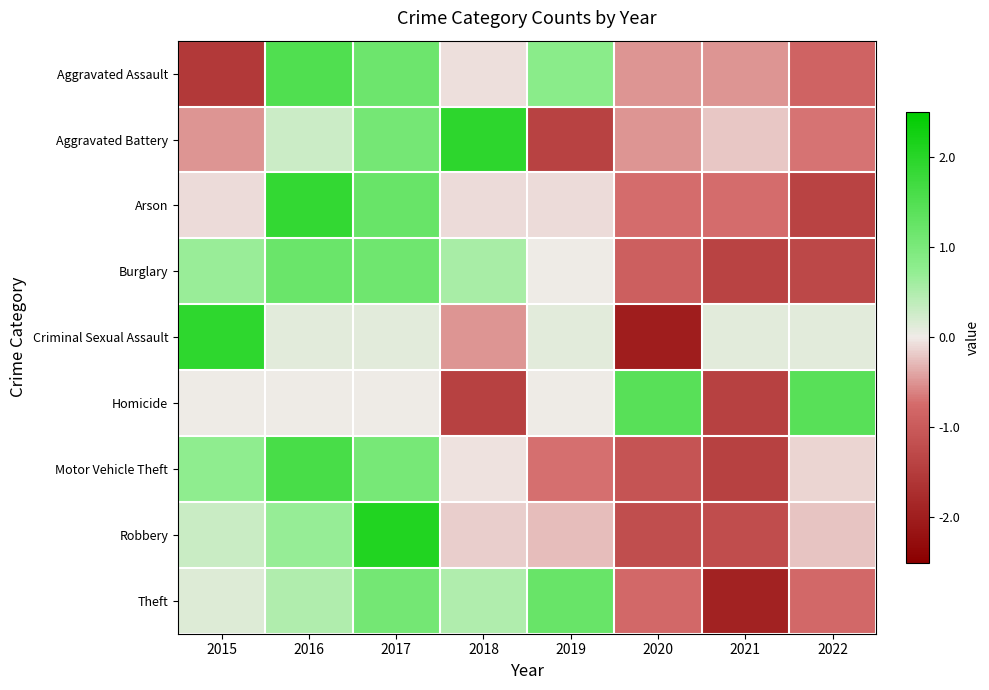

List the series in order of their peak value, highest first.

Robbery, Aggravated Battery, Criminal Sexual Assault, Arson, Motor Vehicle Theft, Aggravated Assault, Homicide, Theft, Burglary